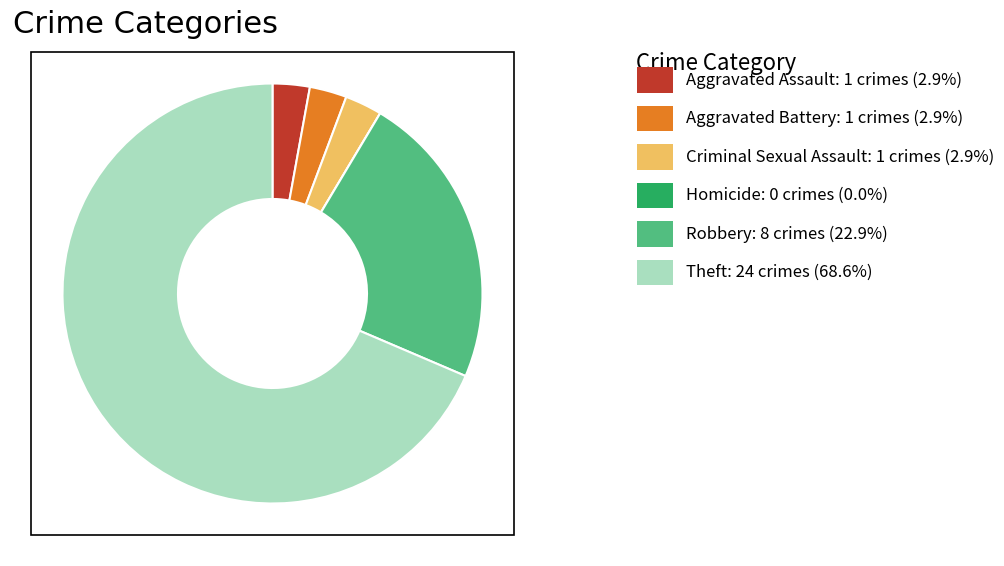

Is there a majority slice in this chart?

Yes